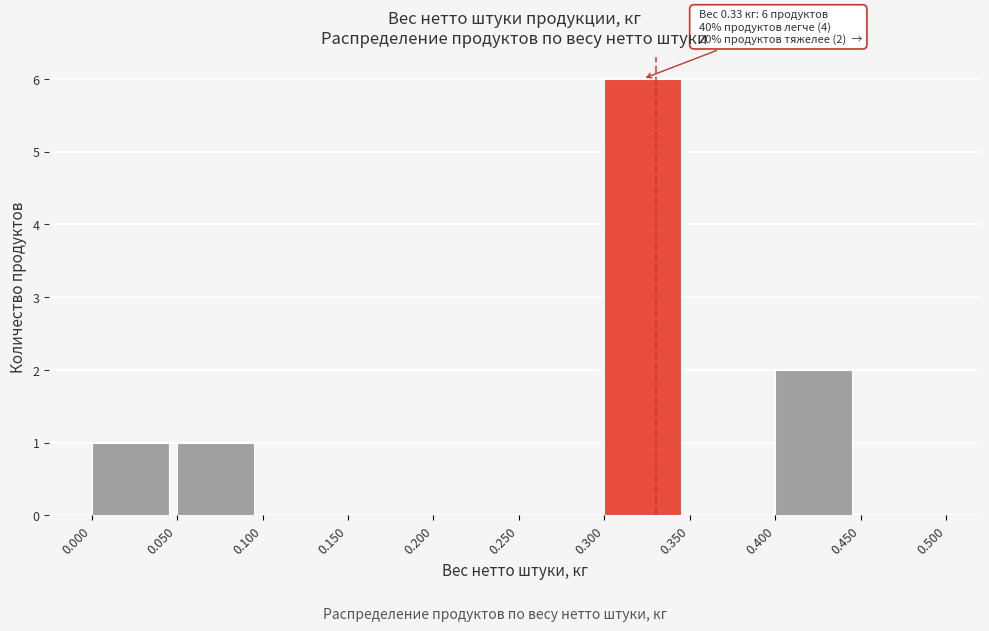

Which range on the x-axis has the tallest bar?

0.300 to 0.350